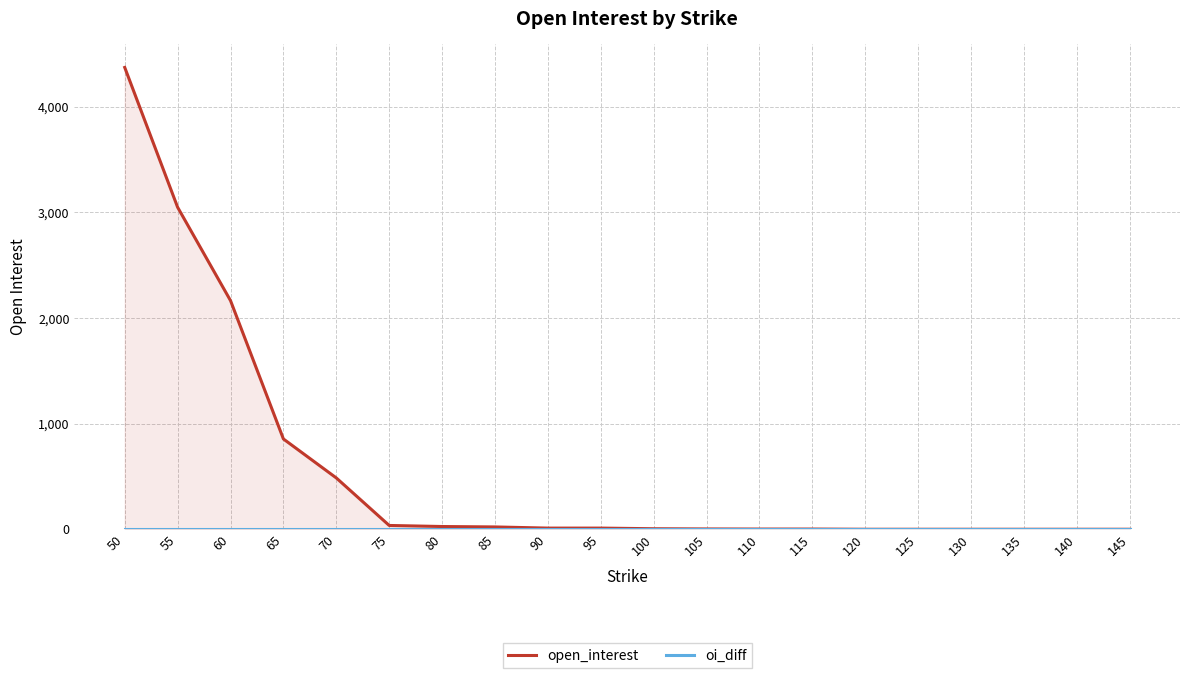

Which has a higher value, 120 or 50?

50